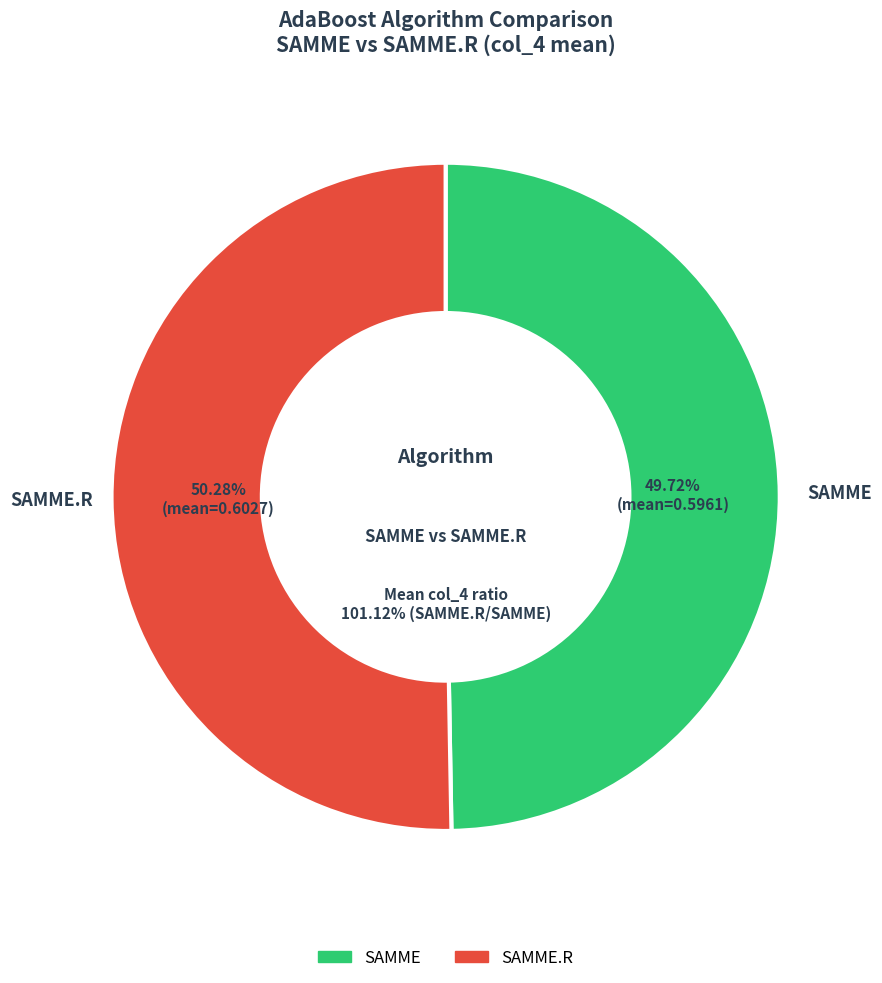

Does any single category account for the majority?

No